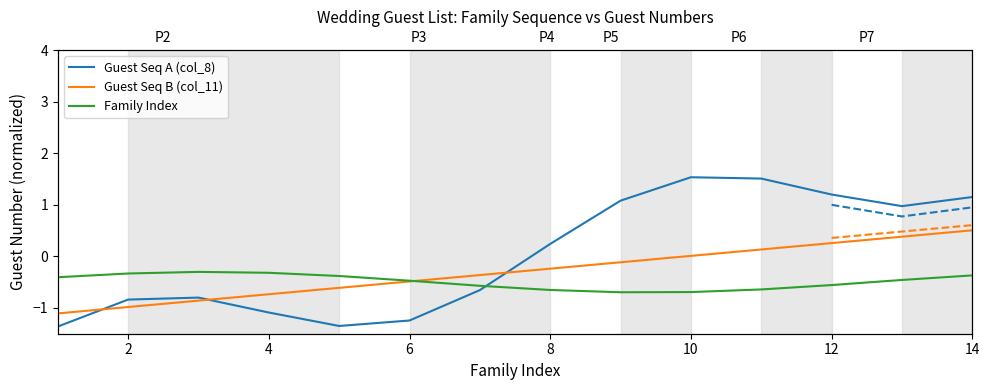

How many lines are shown in the chart?

3